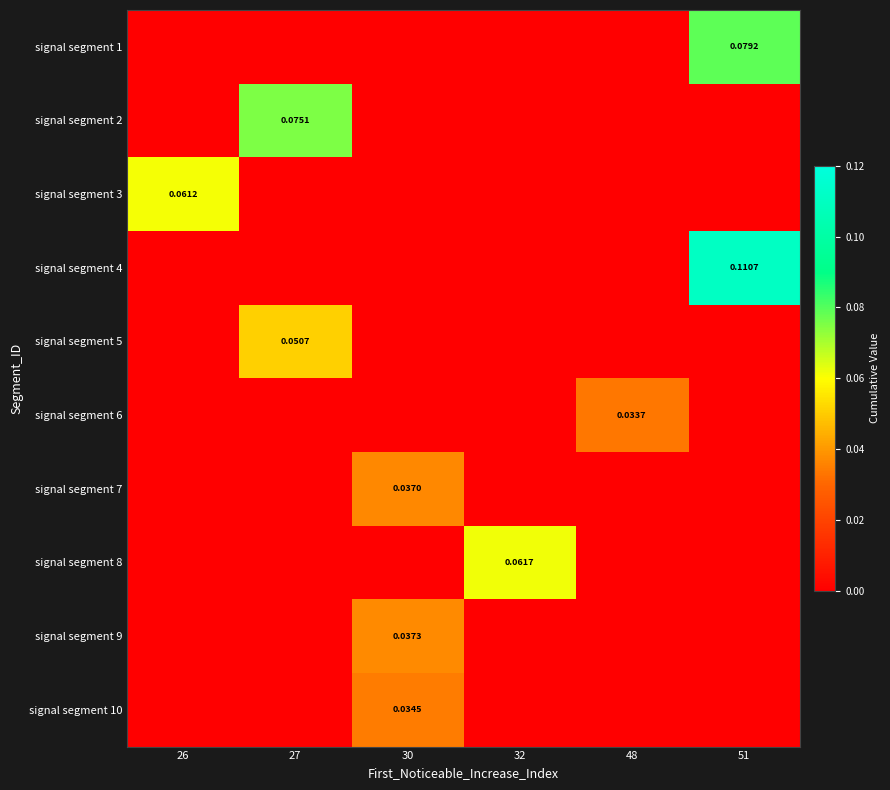

The value of signal segment 7 at 26 is 0.0. True or false?

True